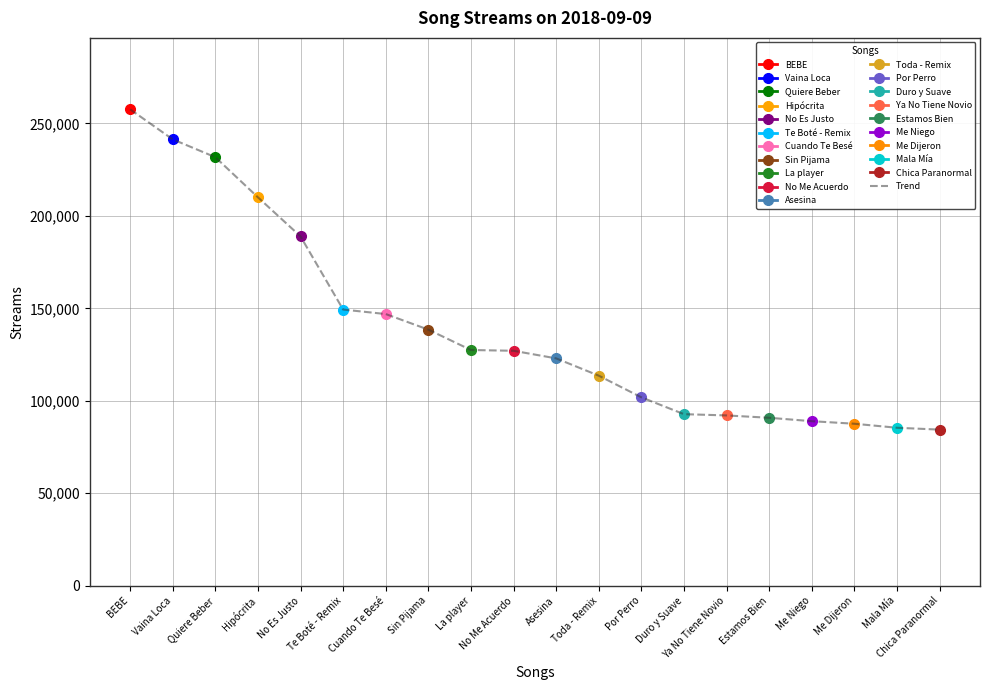

Rank the categories by value from lowest to highest.

Chica Paranormal, Mala Mía, Me Dijeron, Me Niego, Estamos Bien, Ya No Tiene Novio, Duro y Suave, Por Perro, Toda - Remix, Asesina, No Me Acuerdo, La player, Sin Pijama, Cuando Te Besé, Te Boté - Remix, No Es Justo, Hipócrita, Quiere Beber, Vaina Loca, BEBE